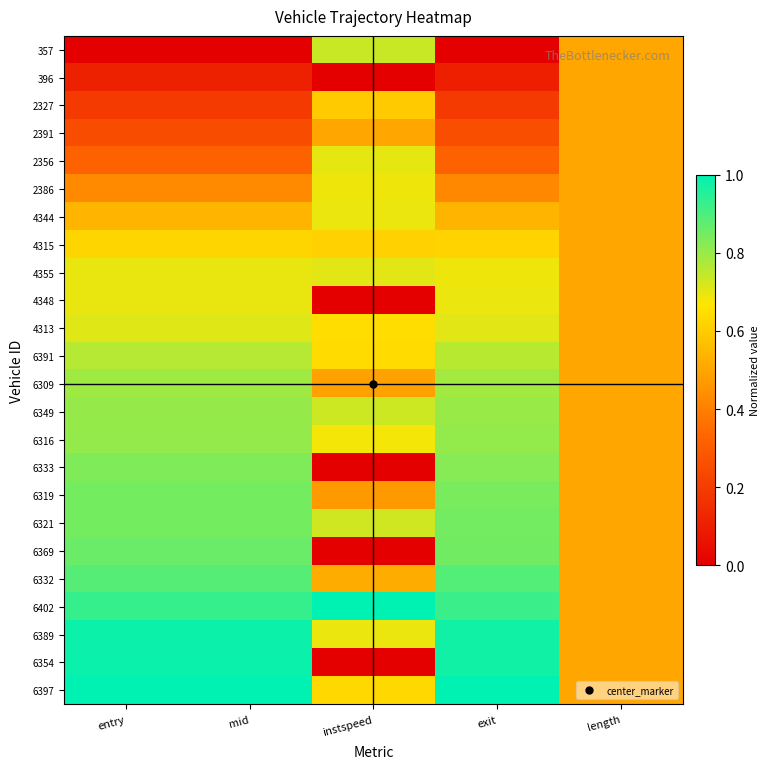

Which series has the largest range (max minus min)?

6354